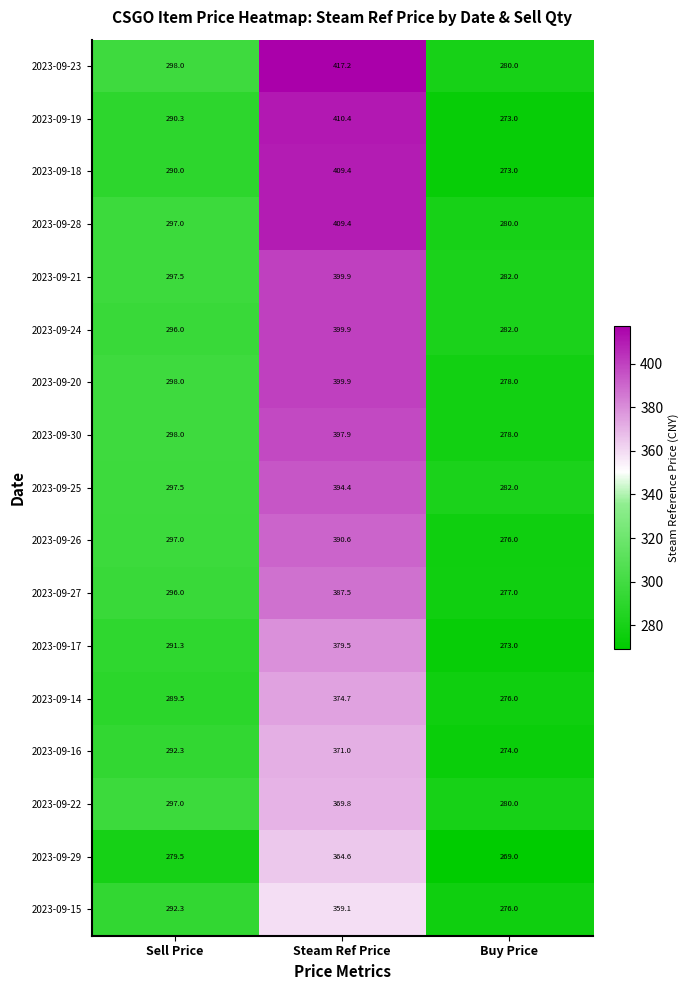

Which series changed the most between Sell Price and Steam Ref Price?

2023-09-19